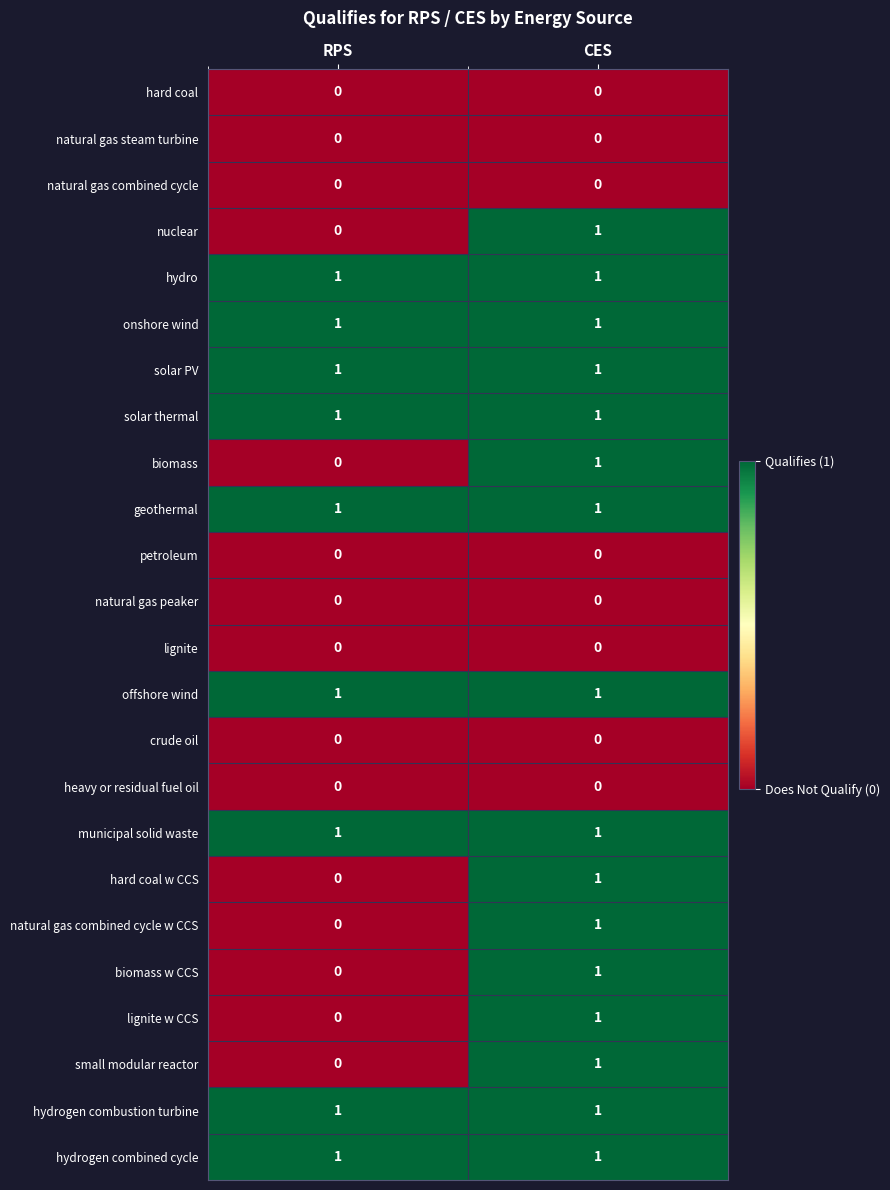

Rank the categories by natural gas combined cycle w CCS value from lowest to highest.

RPS, CES